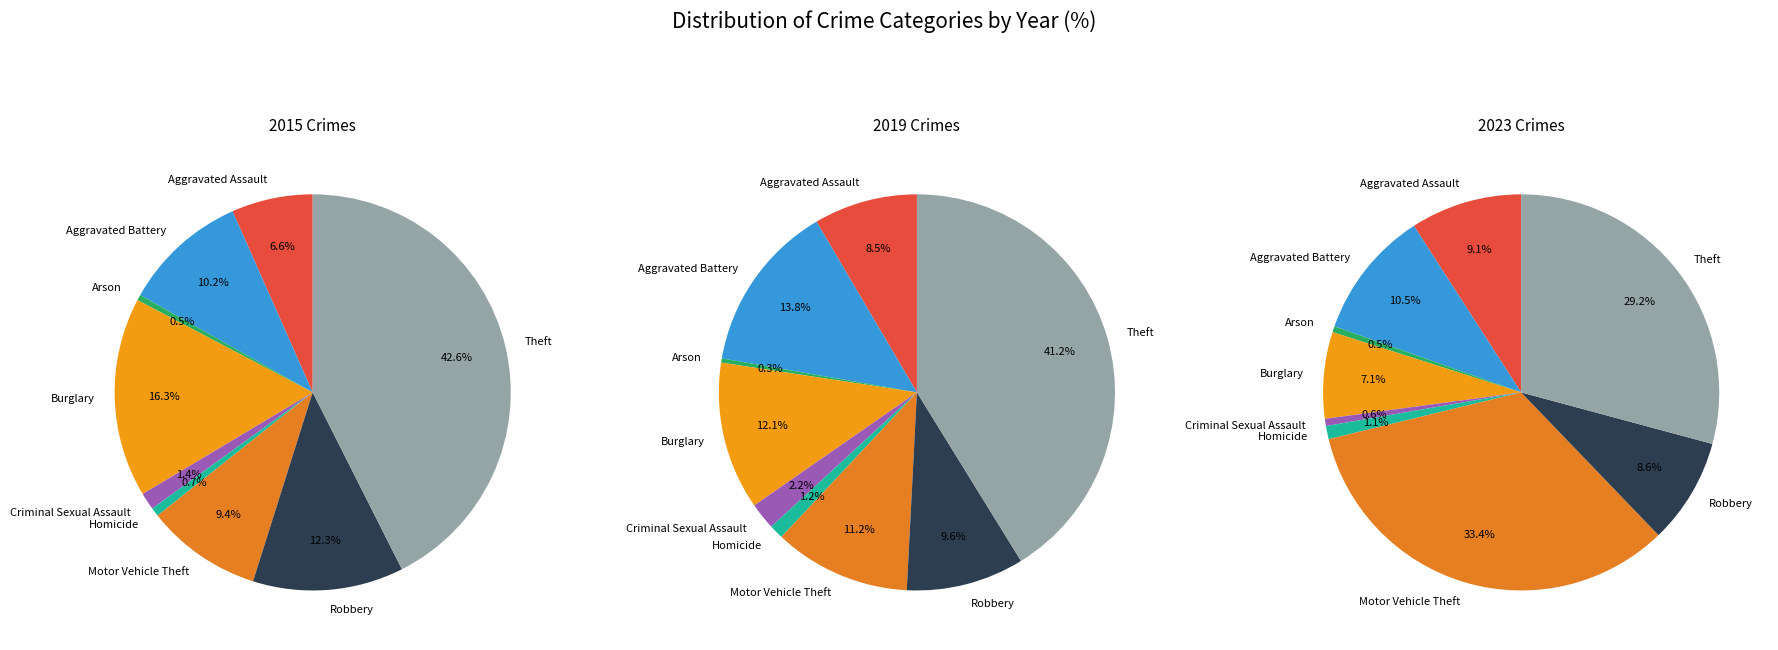

Is the sum of Homicide and Robbery greater than half?

No